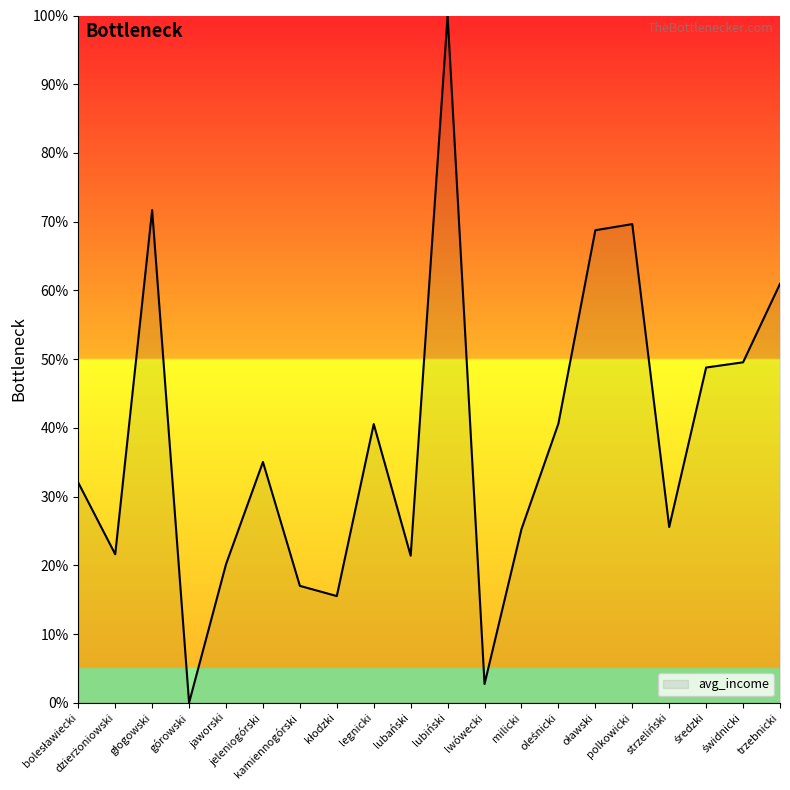

True or false: the data shows 41.1 at trzebnicki.

False